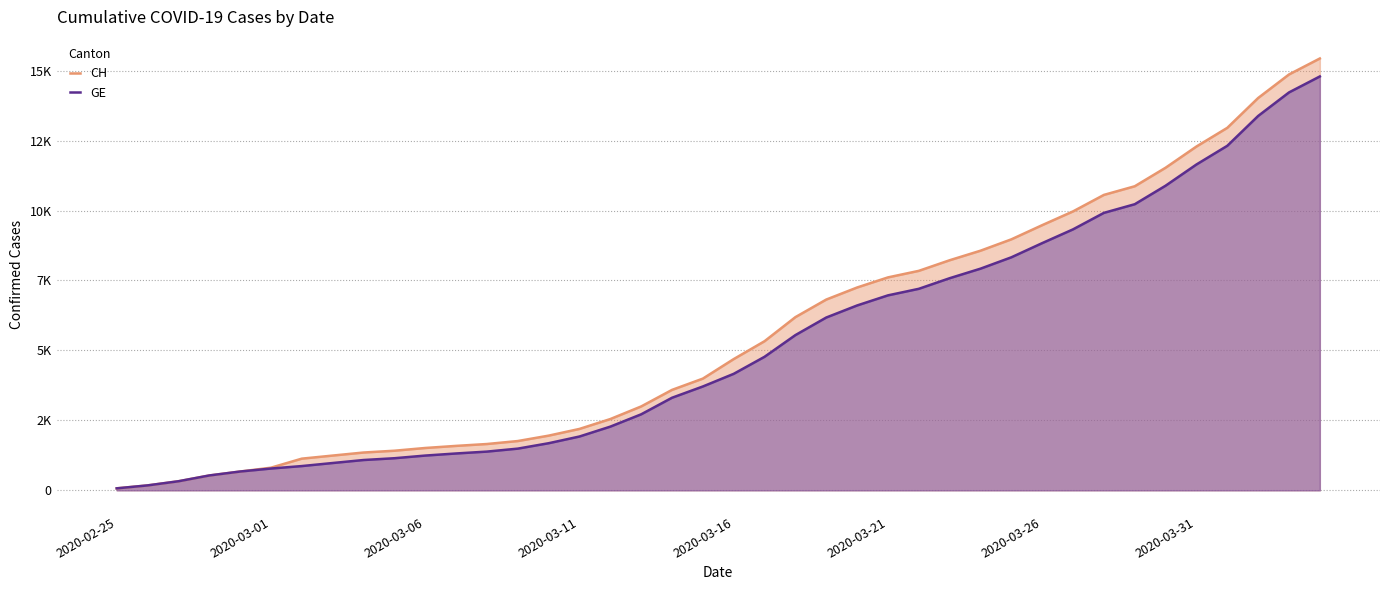

True or false: CH has more than 2 points higher than both neighbors.

False